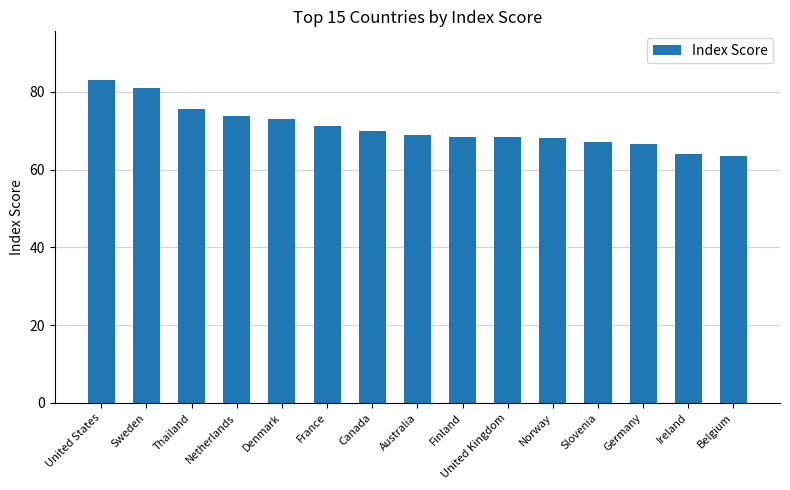

Are the bars grouped side by side (vs. stacked)?

No